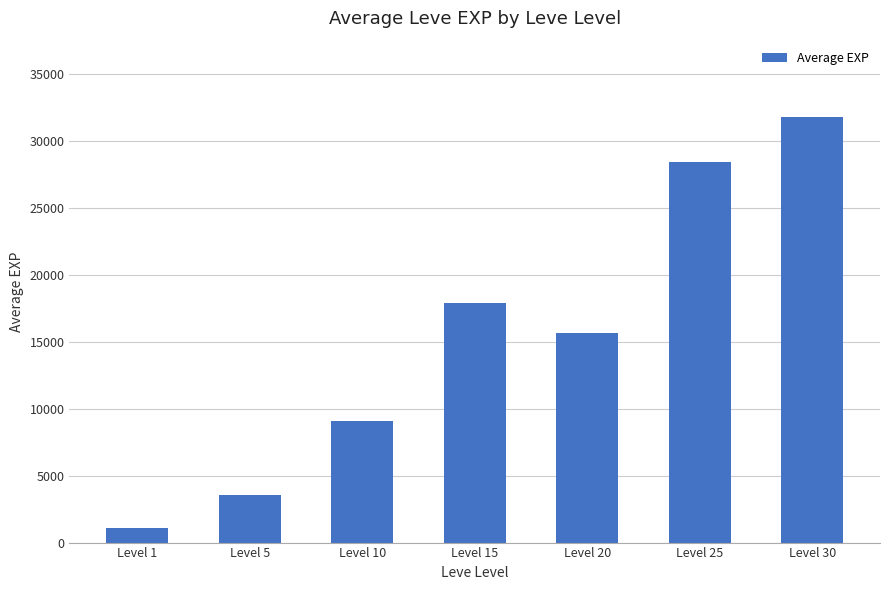

Where does the data first go above 15631?

Level 15